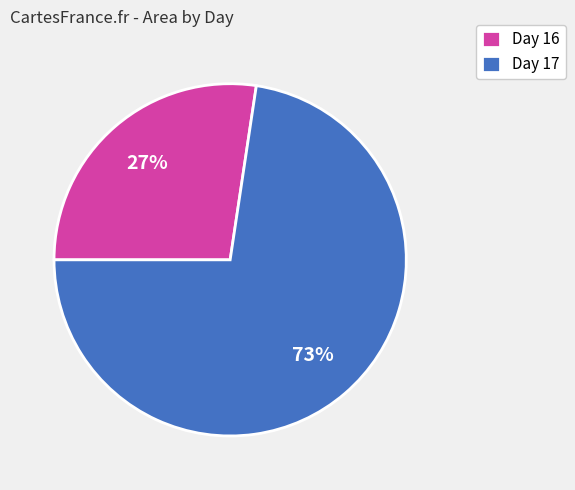

Rank the categories by value from highest to lowest.

Day 17, Day 16